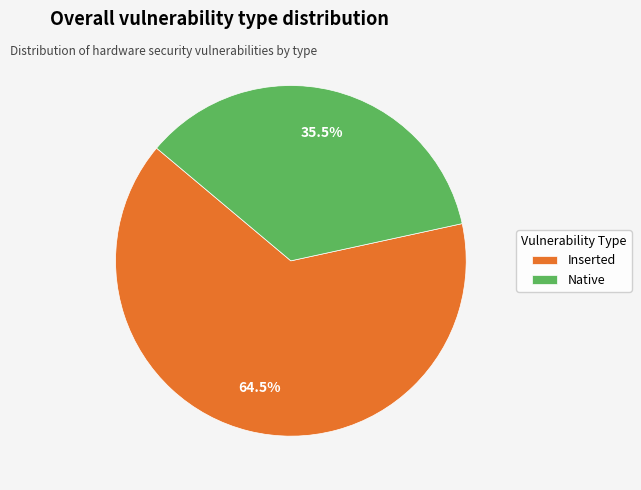

Is there any slice that represents more than half of the pie?

Yes